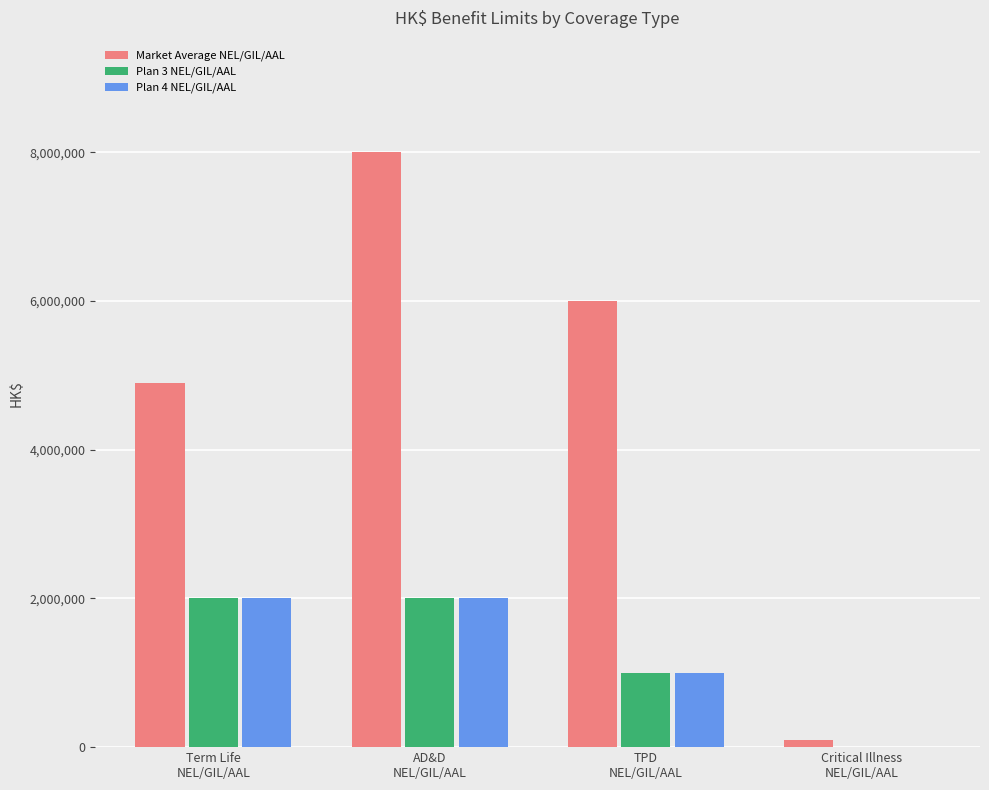

At which label is the value closest to 4050000?

Term Life
NEL/GIL/AAL